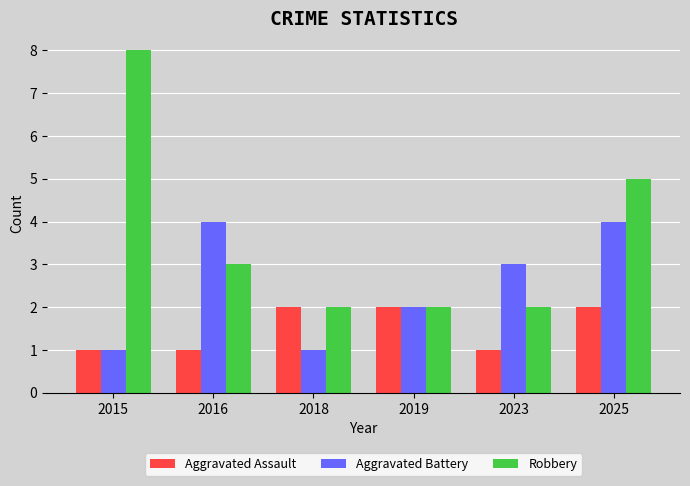

Count the number of categories in the chart.

6